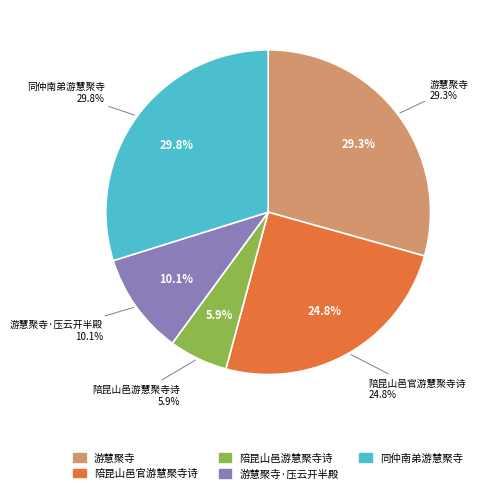

True or false: 陪昆山邑官游慧聚寺诗 accounts for 25% of the total.

True